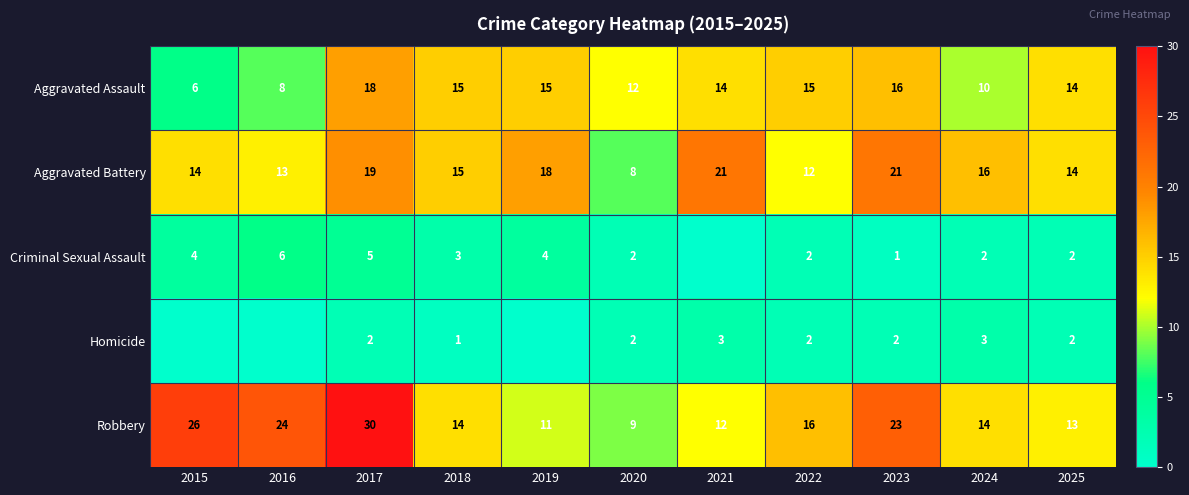

Is it true that Aggravated Battery equals 13 at 2016?

True